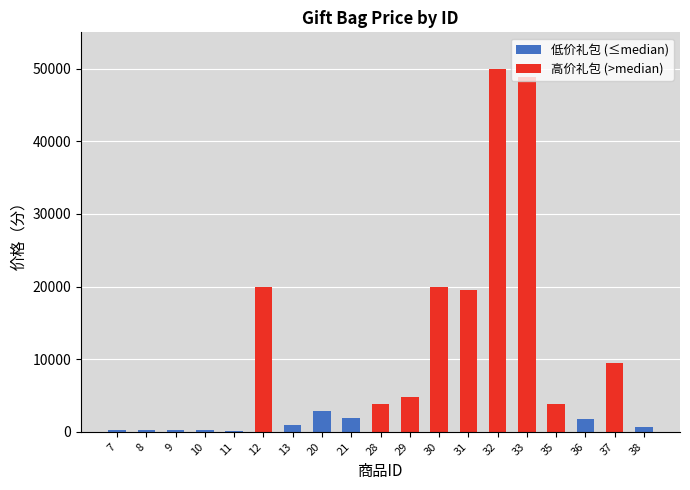

The chart shows a value of 6619 at 37. True or false?

False